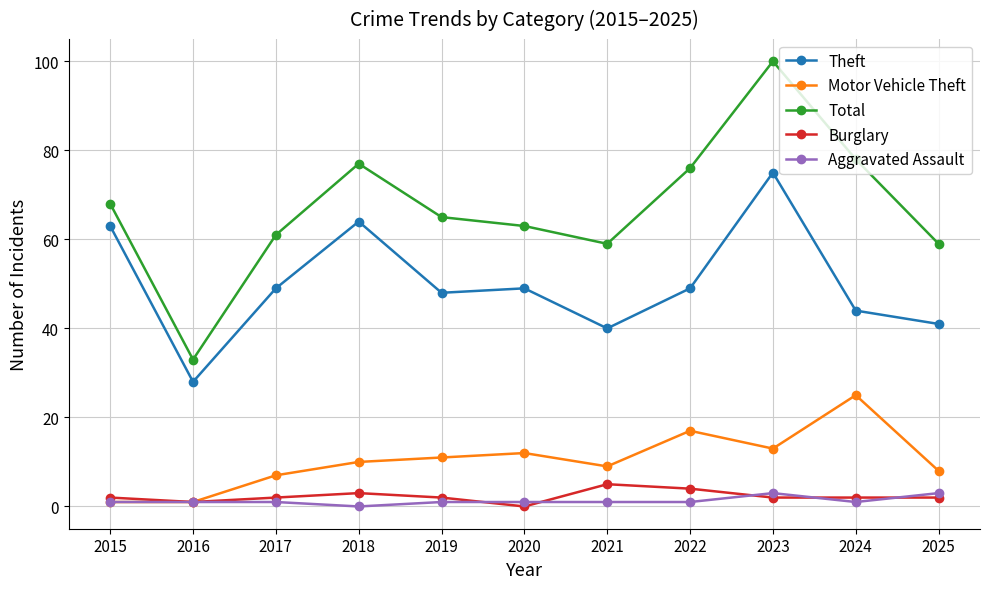

At which category is the sum across all series the highest?

2023